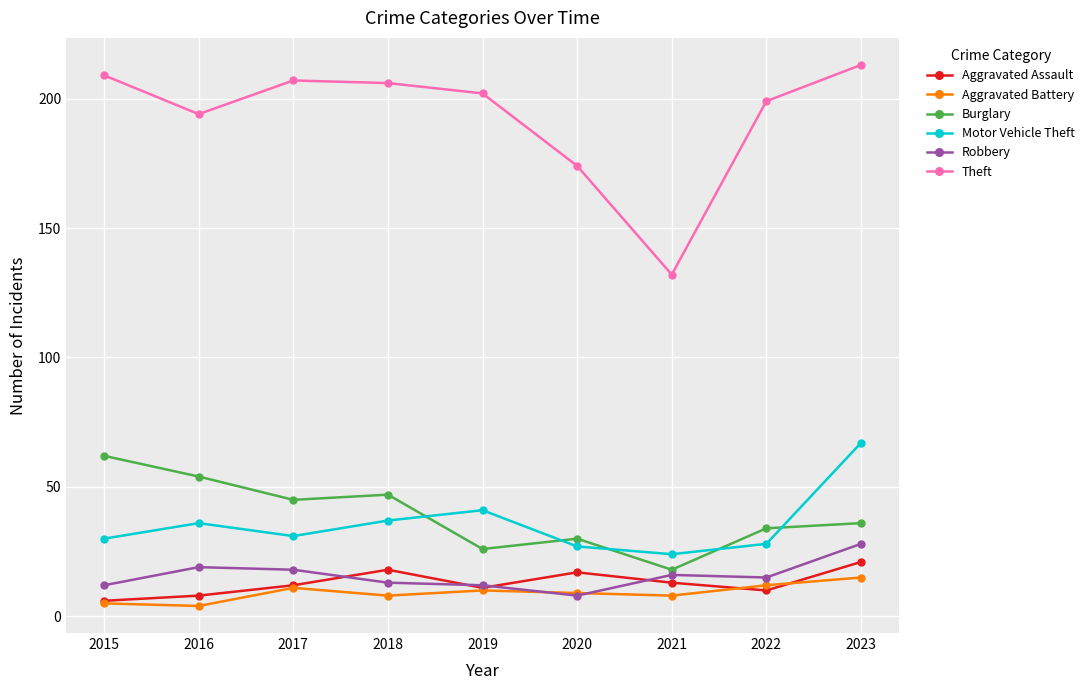

Between 2015 and 2016, which series saw the biggest shift?

Theft